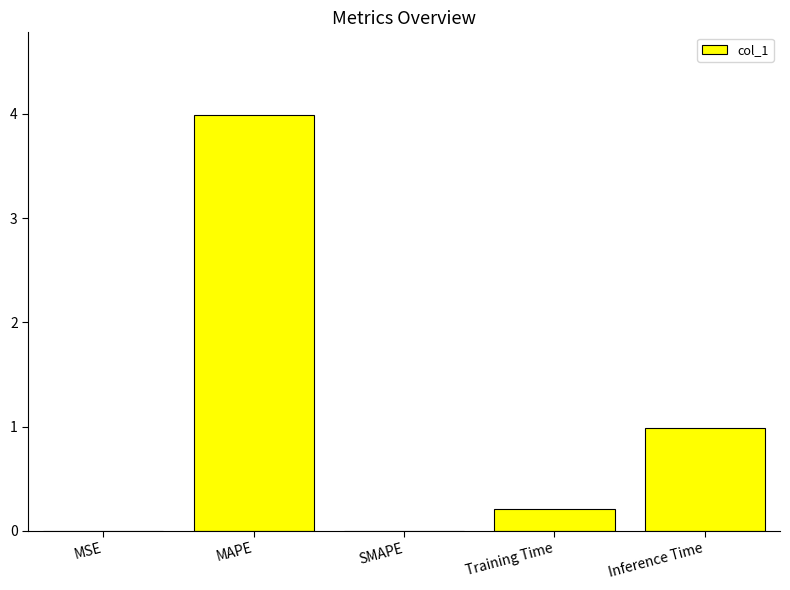

What is the sum of all values?

5.2